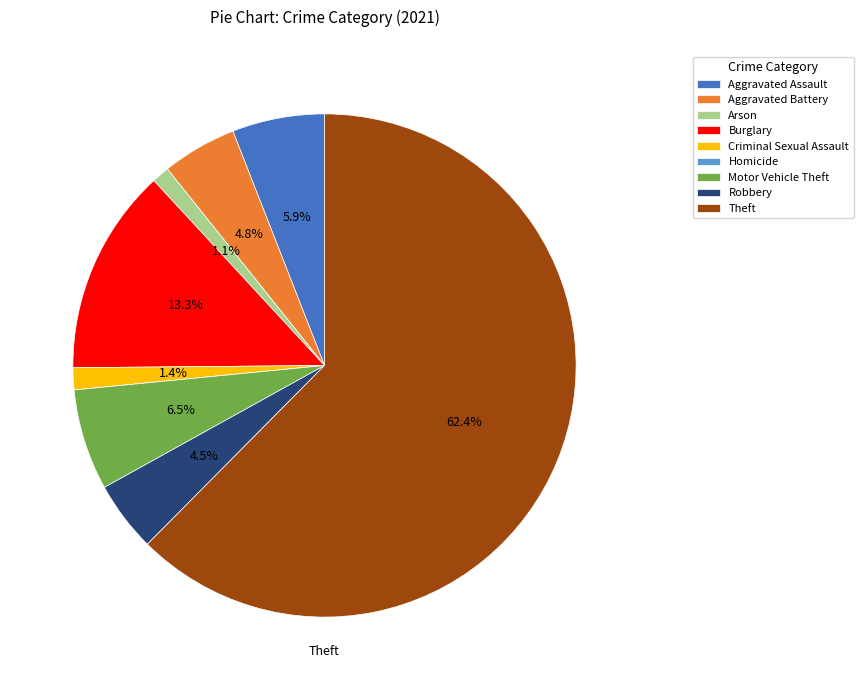

What is the largest slice in the pie chart?

Theft